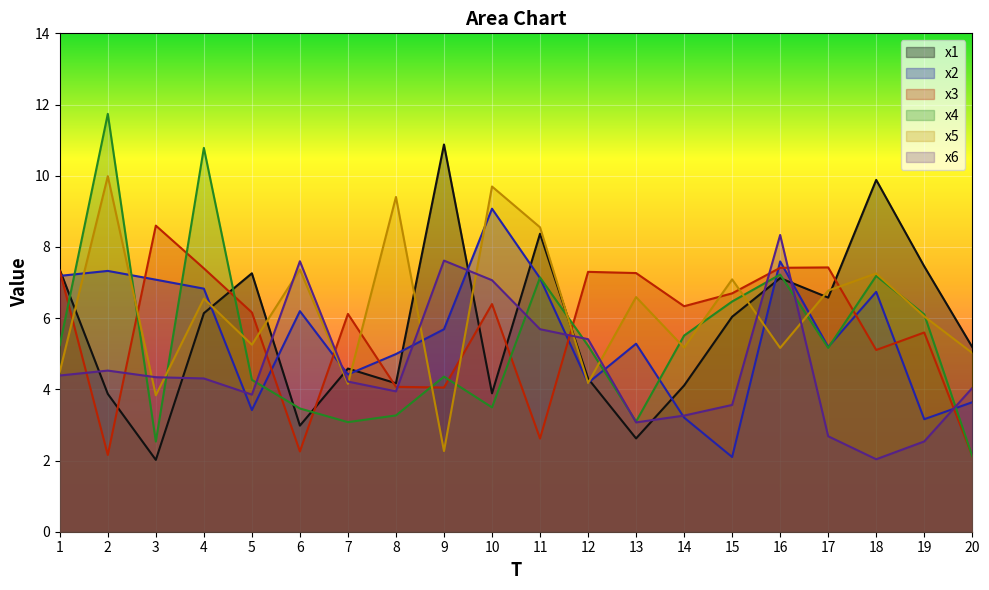

What is the maximum value shown in the chart?

11.7